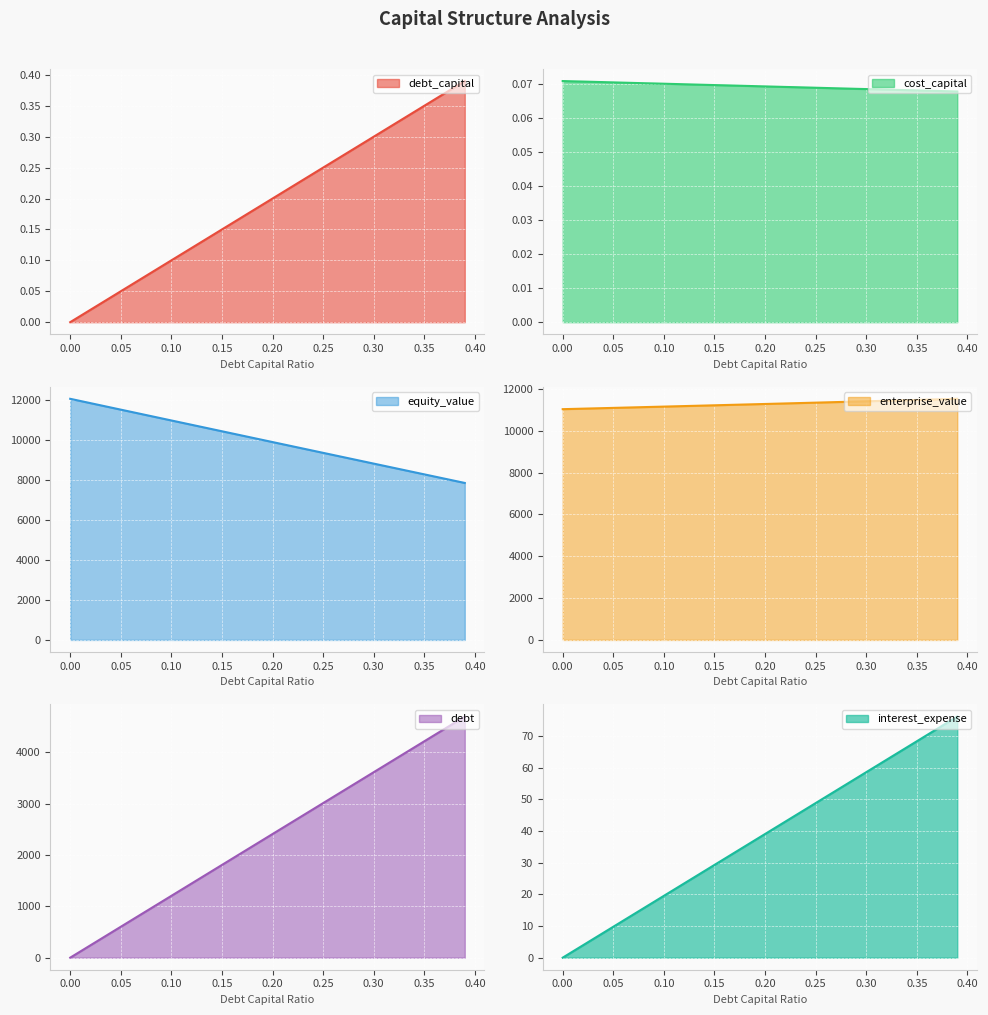

What is the sum of all enterprise_value values?

450814.4